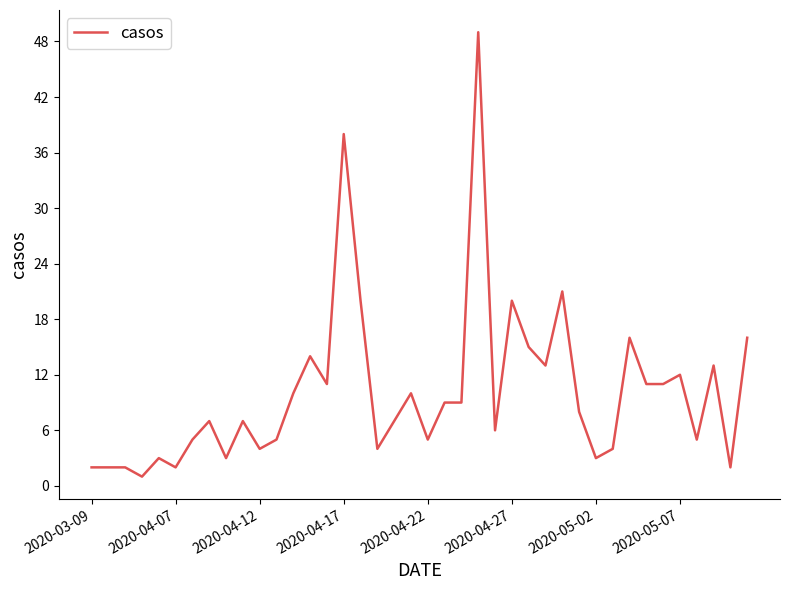

What is the maximum value shown in the chart?

49